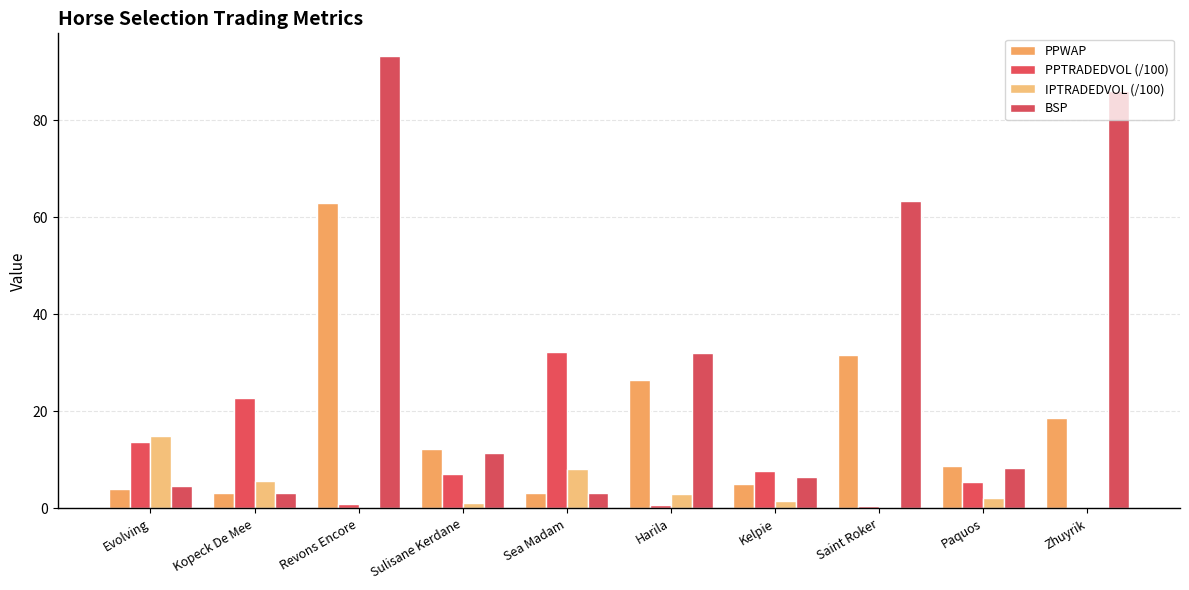

Which series has the largest total across all categories?

BSP